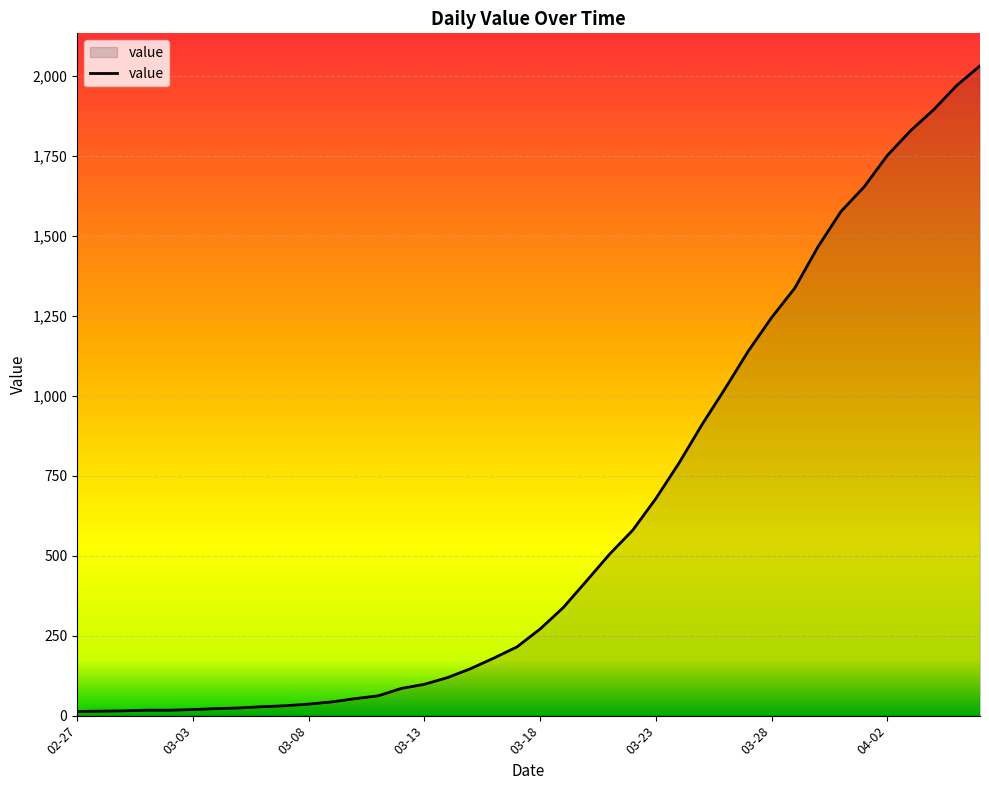

What is the greatest value displayed?

2032